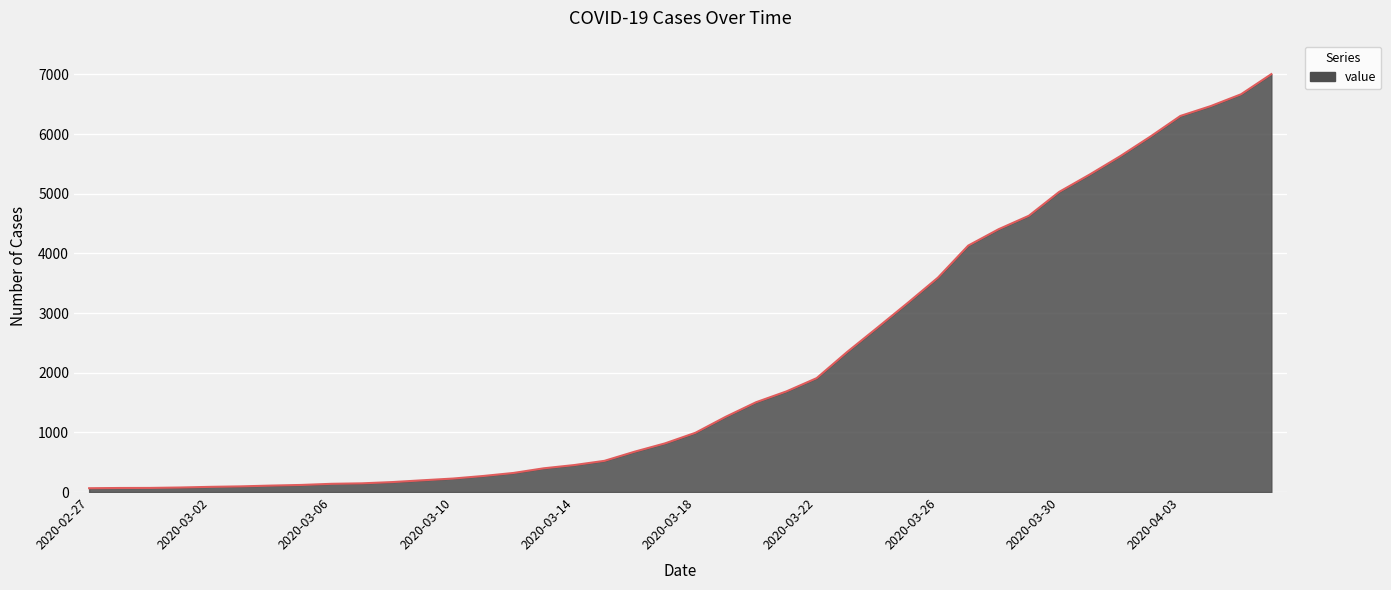

What is the greatest value displayed?

7004